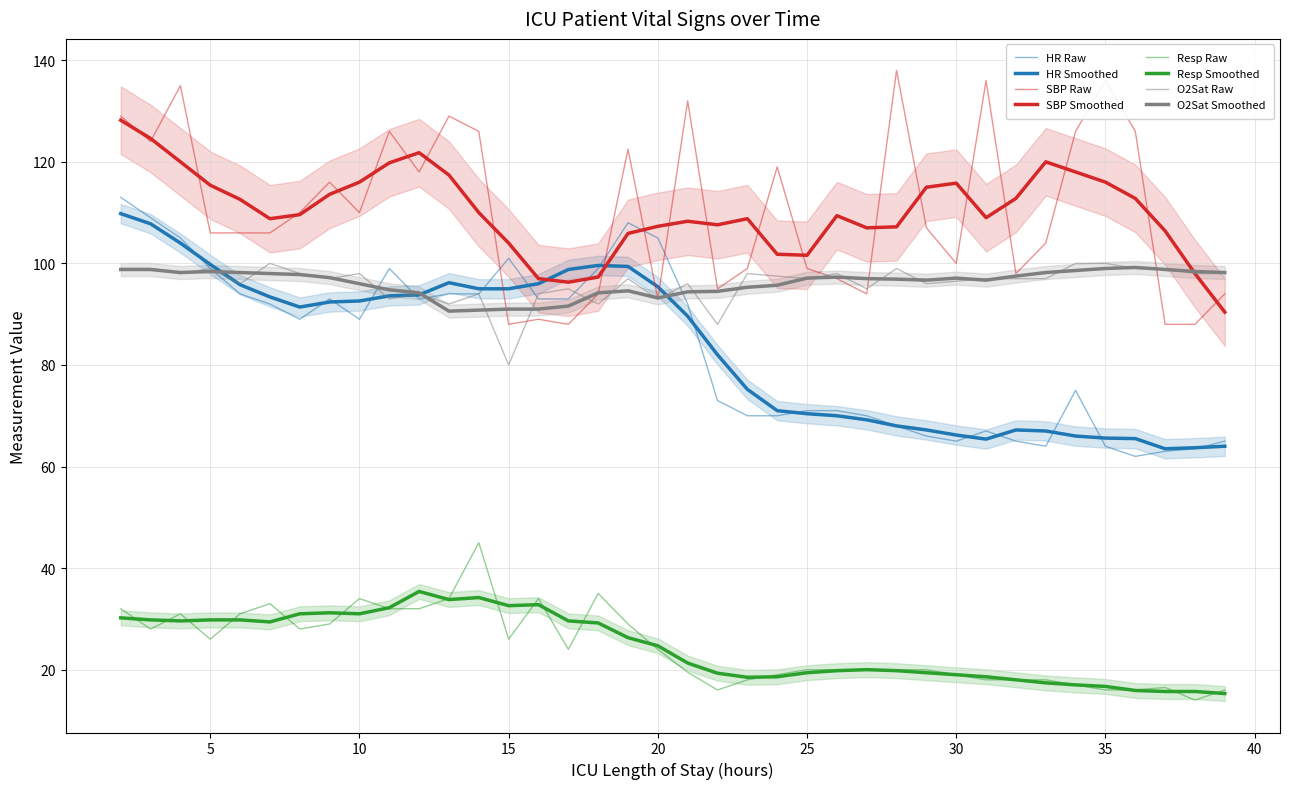

Reading left to right, list all the values displayed in this chart.

HR: 2=113.0	3=109.0	4=105.0	5=99.0	6=94.0	7=92.0	8=89.0	9=93.0	10=89.0	11=99.0	12=93.0	13=94.0	14=94.0	15=101.0	16=93.0	17=93.0	18=99.0	19=108.0	20=105.0	21=92.0	22=73.0	23=70.0	24=70.0	25=71.0	26=71.0	27=70.0	28=68.0	29=66.0	30=65.0	31=67.0	32=65.0	33=64.0	34=75.0	35=64.0	36=62.0	37=63.0	38=63.5	39=65.0
SBP: 2=129.0	3=124.0	4=135.0	5=106.0	6=106.0	7=106.0	8=110.0	9=116.0	10=110.0	11=126.0	12=118.0	13=129.0	14=126.0	15=88.0	16=89.0	17=88.0	18=94.0	19=122.5	20=93.0	21=132.0	22=95.0	23=99.0	24=119.0	25=99.0	26=97.0	27=94.0	28=138.0	29=107.0	30=100.0	31=136.0	32=98.0	33=104.0	34=126.0	35=136.0	36=126.0	37=88.0	38=88.0	39=94.0
Resp: 2=32.0	3=28.0	4=31.0	5=26.0	6=31.0	7=33.0	8=28.0	9=29.0	10=34.0	11=32.0	12=32.0	13=34.0	14=45.0	15=26.0	16=34.0	17=24.0	18=35.0	19=29.0	20=24.0	21=19.5	22=16.0	23=18.0	24=19.0	25=20.0	26=20.0	27=20.0	28=20.0	29=20.0	30=19.0	31=18.0	32=18.0	33=18.0	34=17.0	35=16.0	36=16.0	37=16.5	38=14.0	39=16.0
O2Sat: 2=99.0	3=99.0	4=98.0	5=99.0	6=96.0	7=100.0	8=98.0	9=97.0	10=98.0	11=93.0	12=94.0	13=92.0	14=94.0	15=80.0	16=94.0	17=95.0	18=92.0	19=97.0	20=93.0	21=96.0	22=88.0	23=98.0	24=97.5	25=97.0	26=98.0	27=95.0	28=99.0	29=96.0	30=96.5	31=97.0	32=97.0	33=97.0	34=100.0	35=100.0	36=99.0	37=99.0	38=98.0	39=98.0